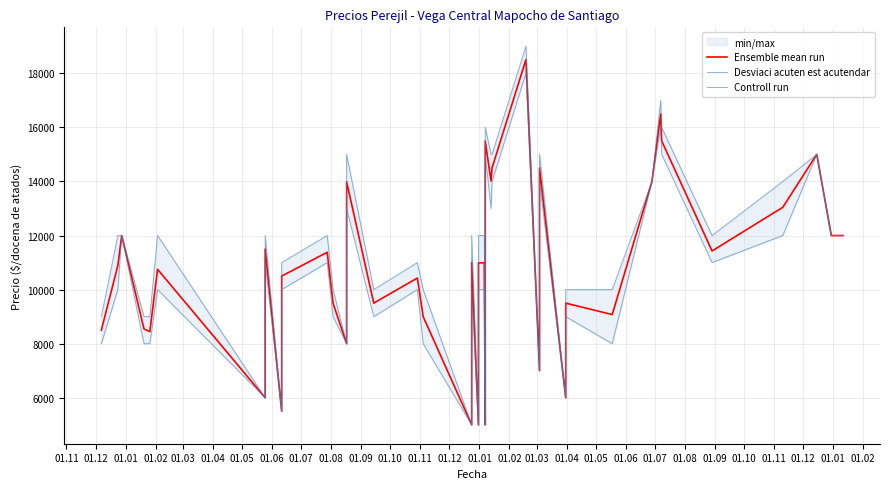

What is the average value of the Desviaci acuten est acutendar series?

10312